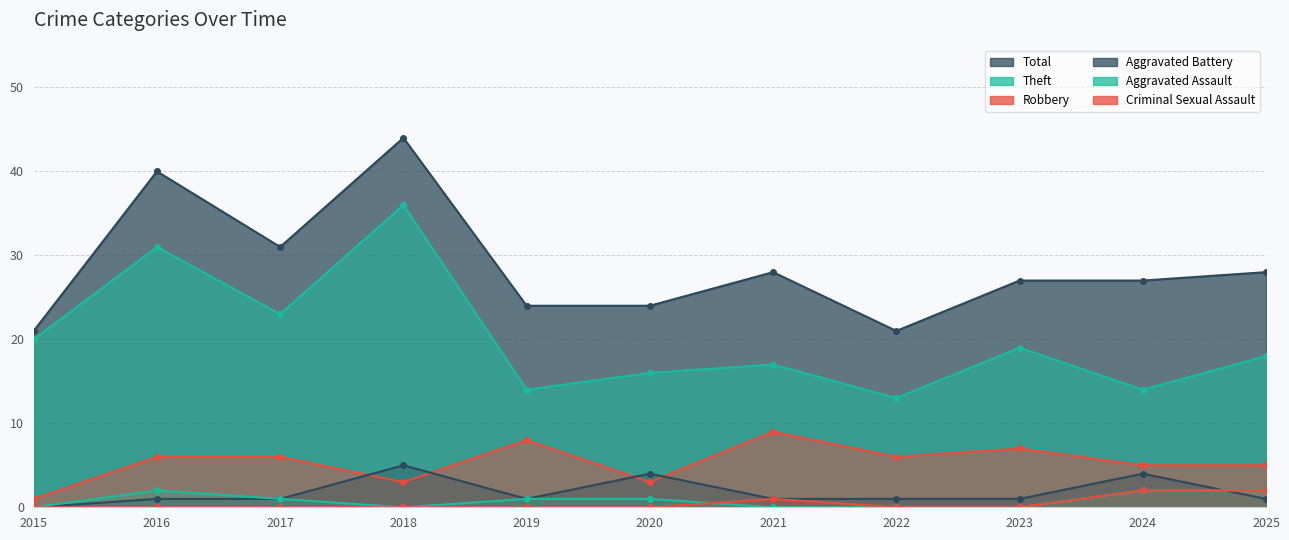

True or false: Criminal Sexual Assault and Aggravated Assault intersect in this chart.

True